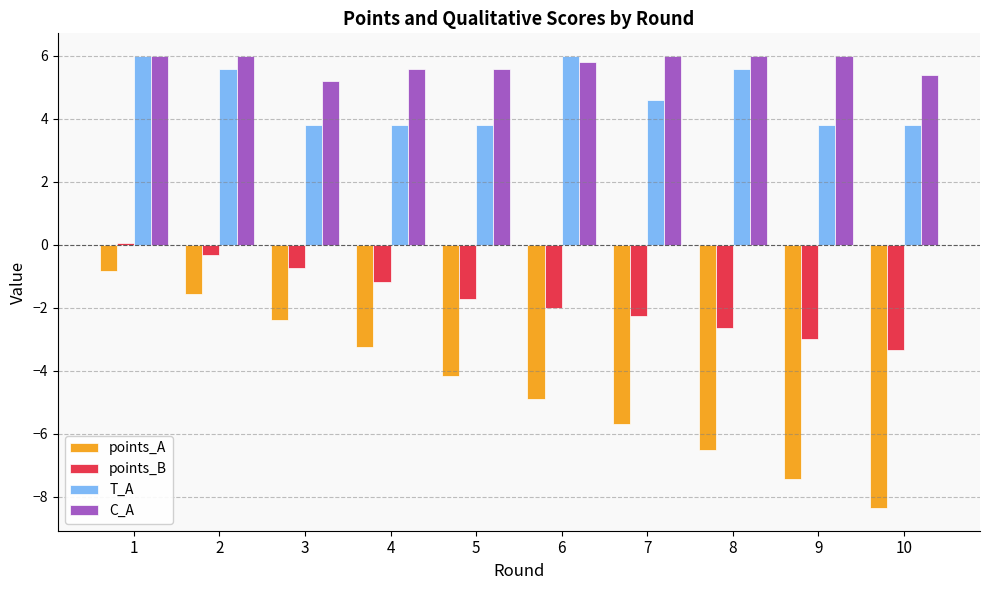

What is the spread (max minus min) of values at 9?

13.4